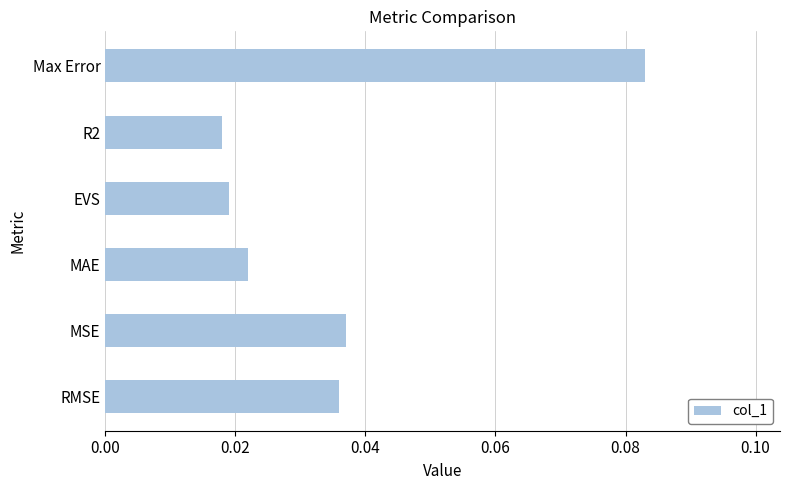

Which has a higher value, Max Error or R2?

Max Error